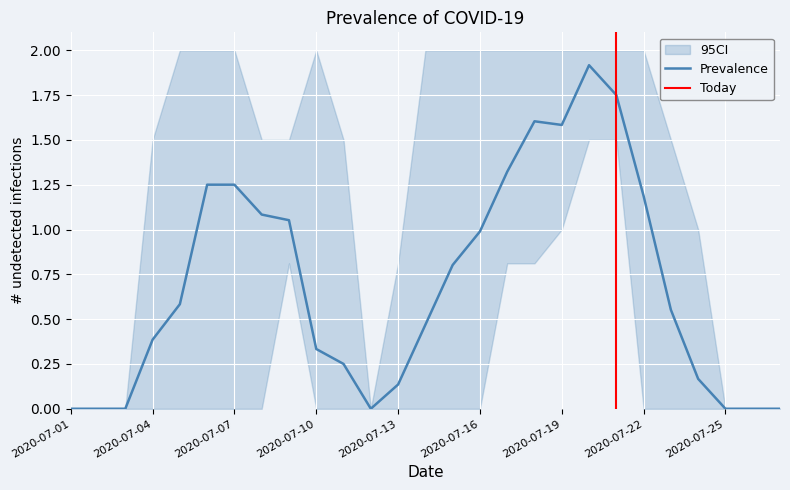

True or false: Prevalence has a value of 1.0 at 2020-07-16.

True